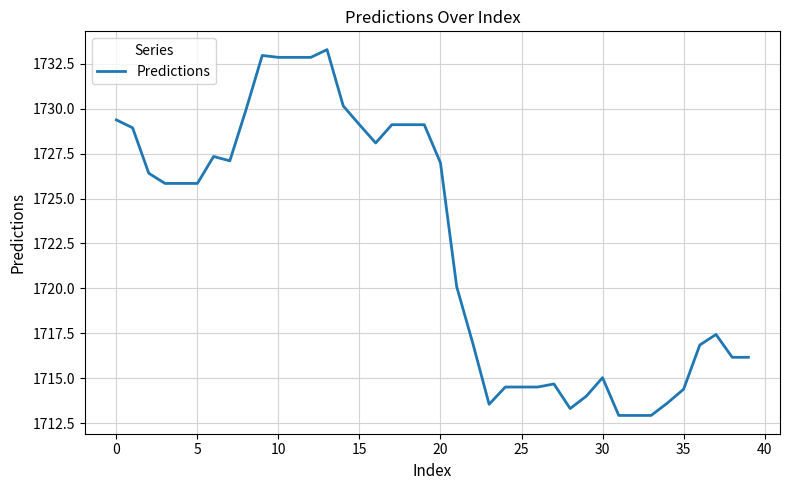

What is the difference between the maximum and minimum values?

20.4